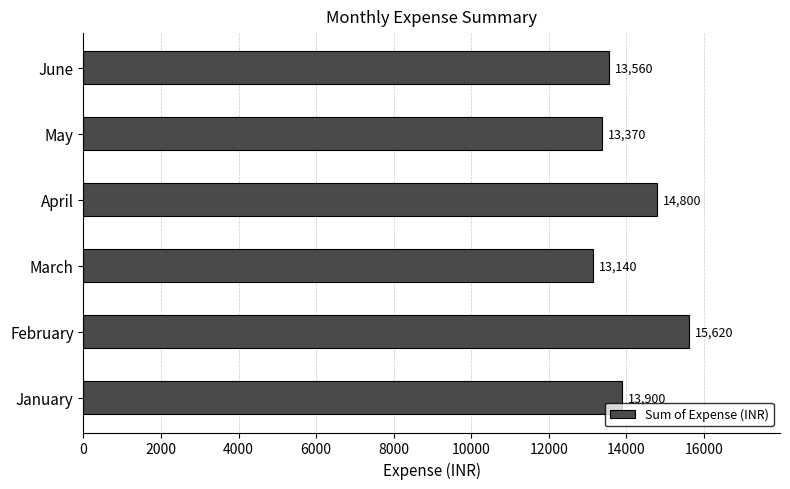

What value does the data have at May, to the nearest 50?

13350